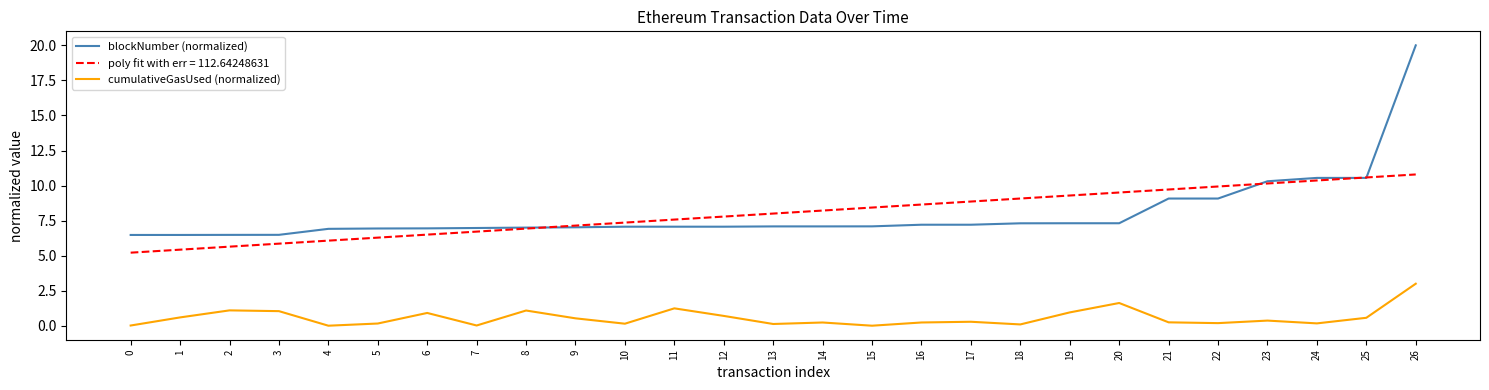

True or false: cumulativeGasUsed (normalized) has more than 2 points higher than both neighbors.

True